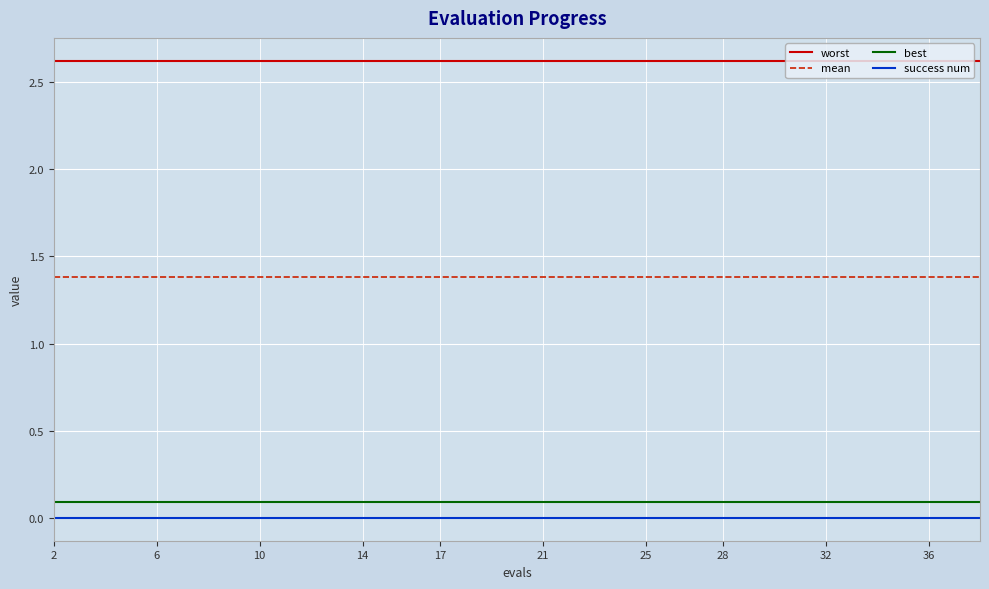

Which series has the largest total across all categories?

worst